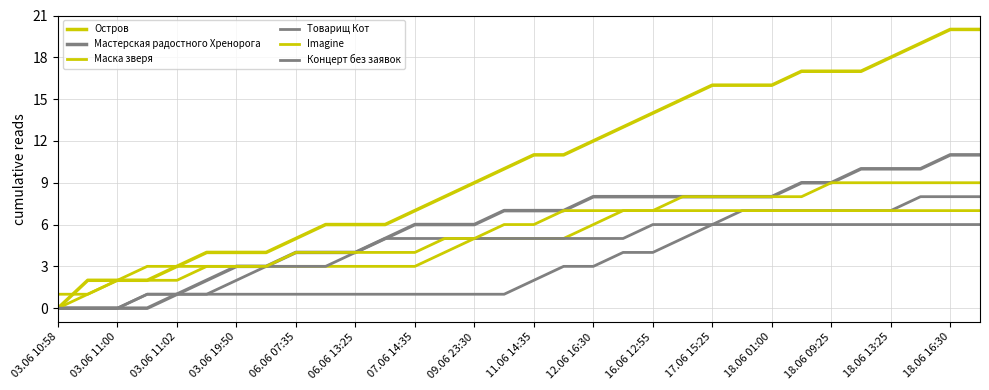

How many categories are shown in the chart?

32